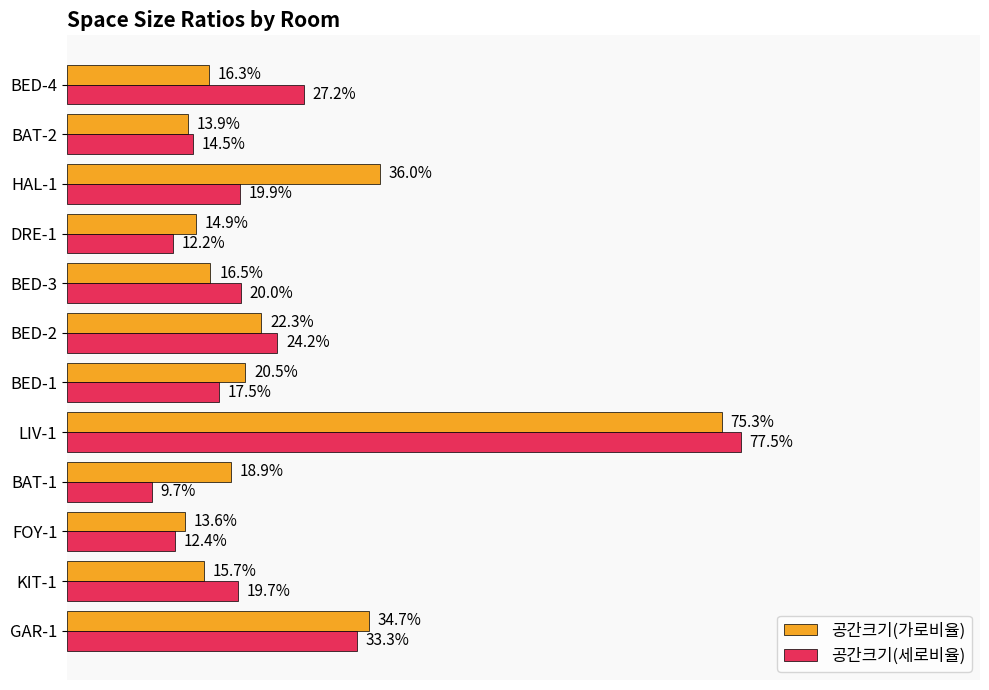

What are all the series names shown in the legend?

공간크기(가로비율), 공간크기(세로비율)